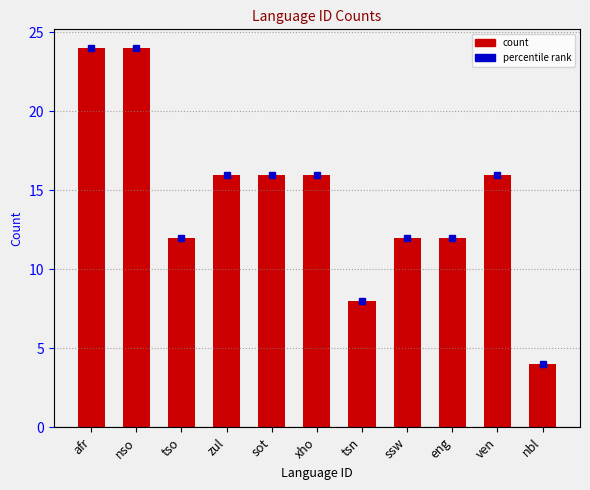

What is the change in value from nso to zul?

-8